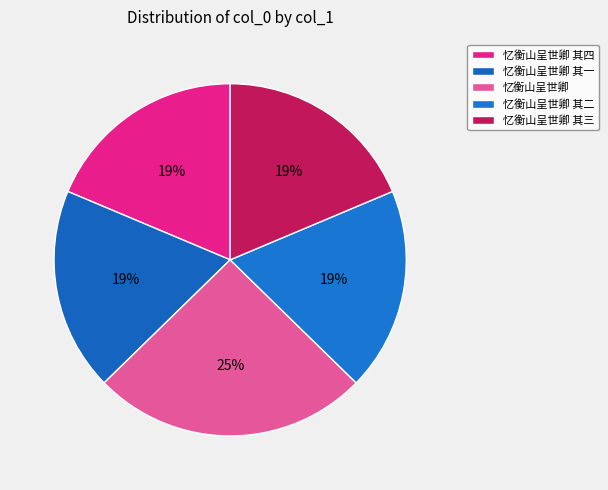

How many slices are in this pie chart?

5